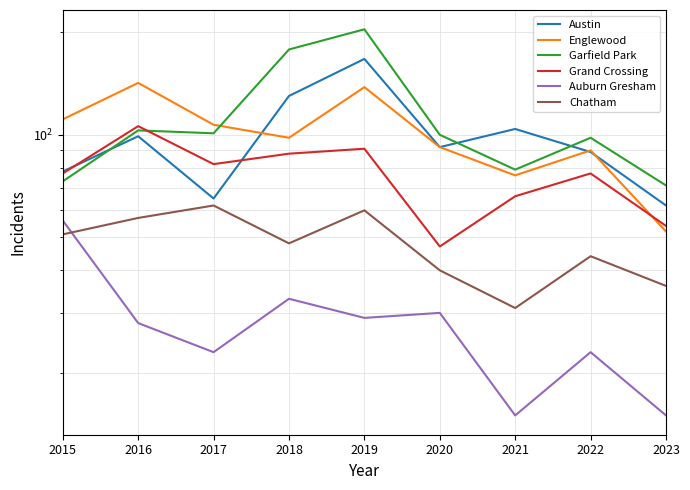

True or false: Austin and Chatham intersect in this chart.

False